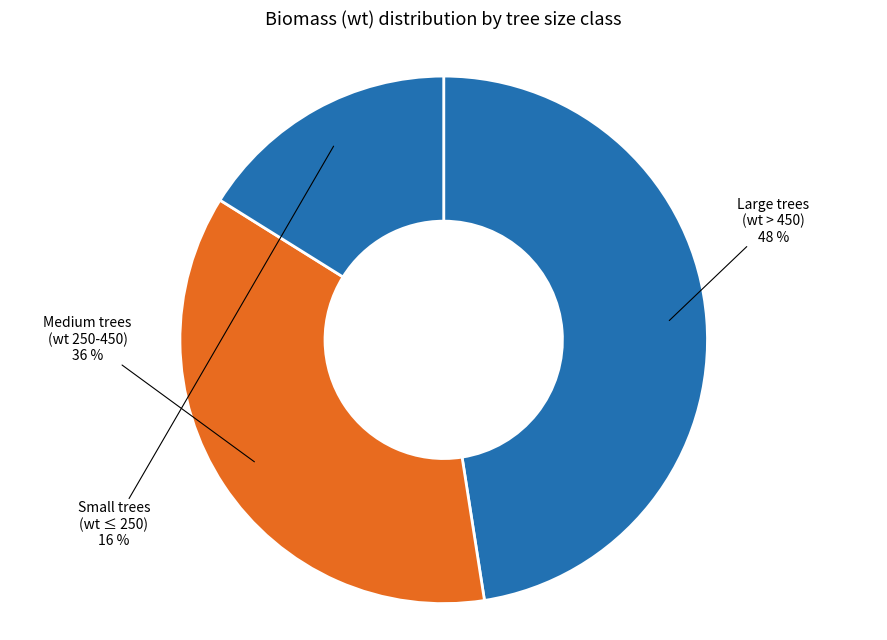

Is the sum of Small trees (wt ≤ 250) and Medium trees (wt 250-450) greater than half?

Yes